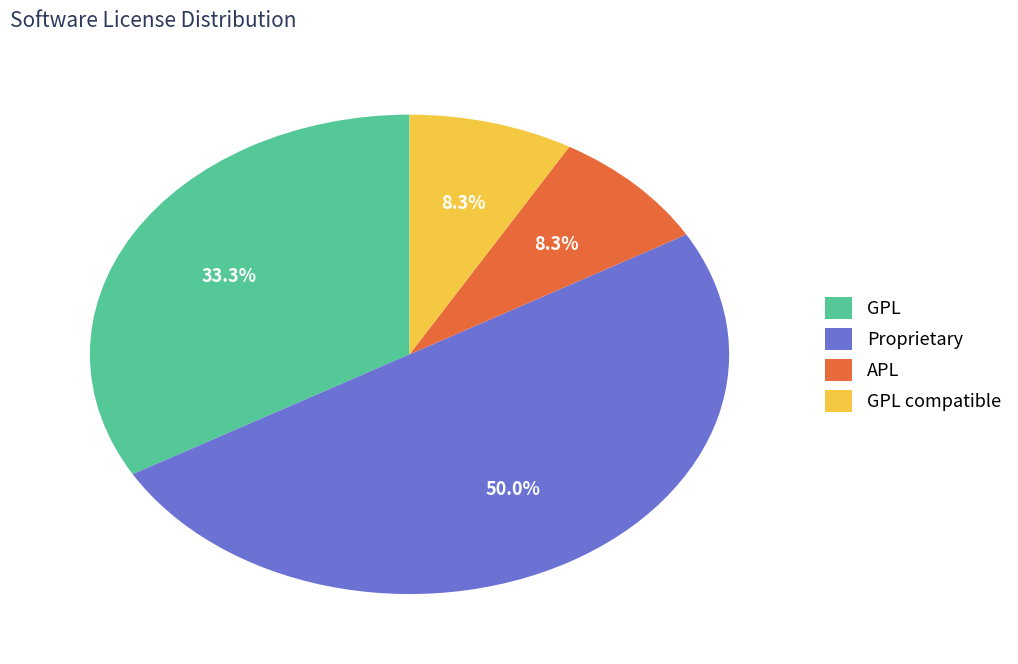

What percentage is the APL slice, to the nearest percent?

8%